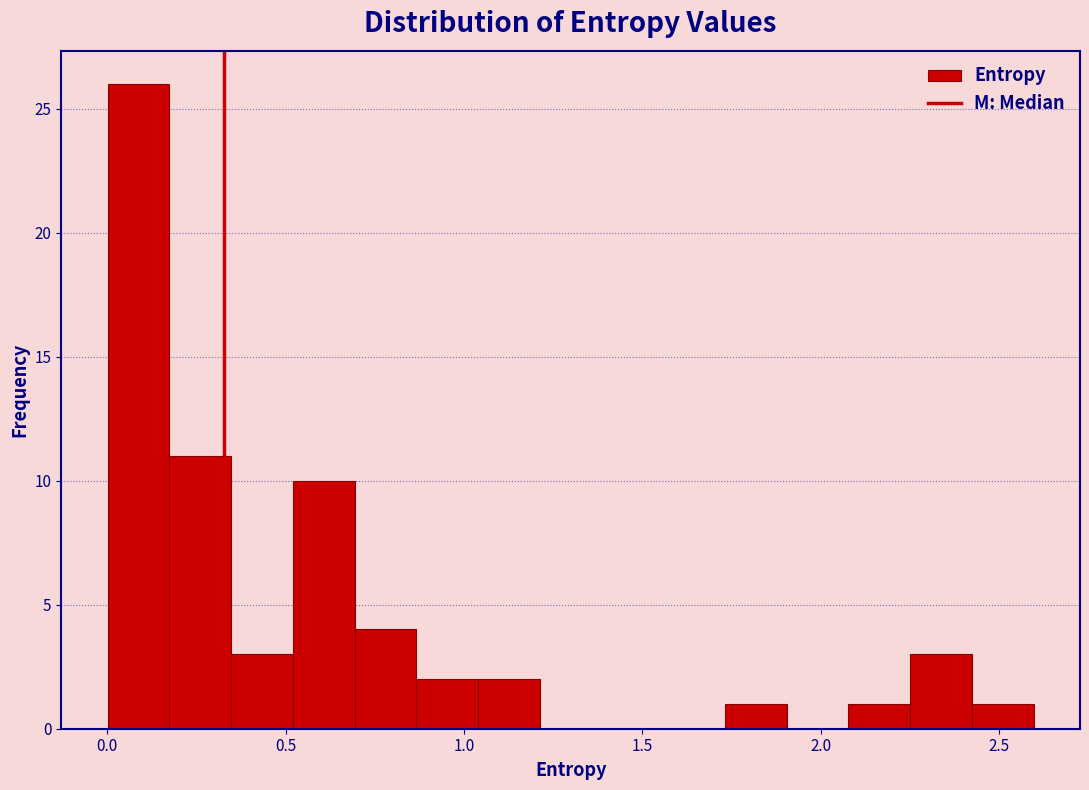

Around what value on the x-axis is the tallest bar? Give the approximate position of its centre, as read against the axis.

0.10